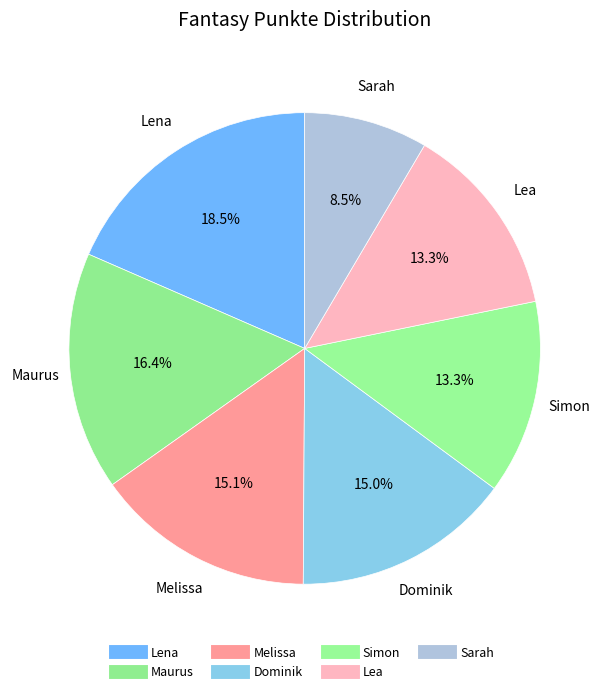

Count the number of slices in the pie.

7